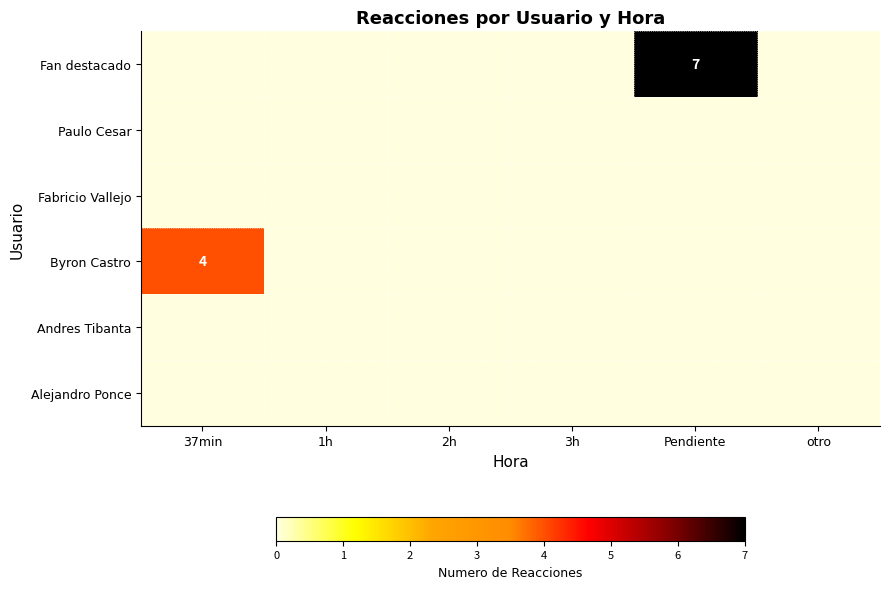

Is the value of Fan destacado at 1h greater than the value of Alejandro Ponce at Pendiente?

No